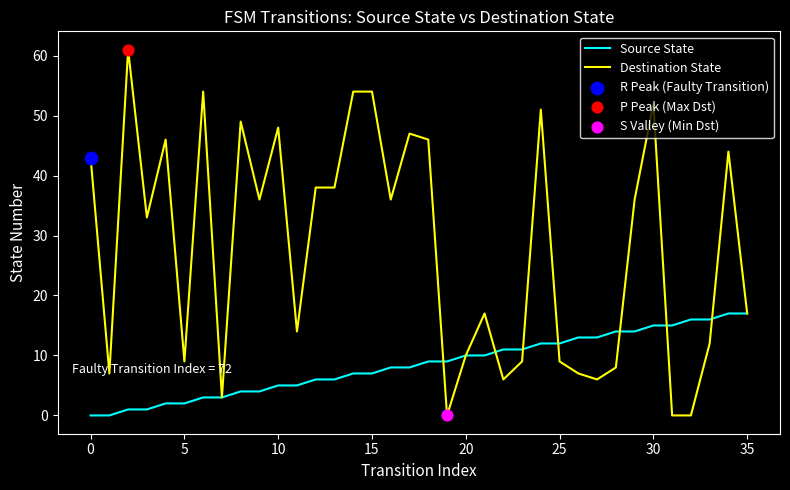

Which series has the largest total across all categories?

Destination State